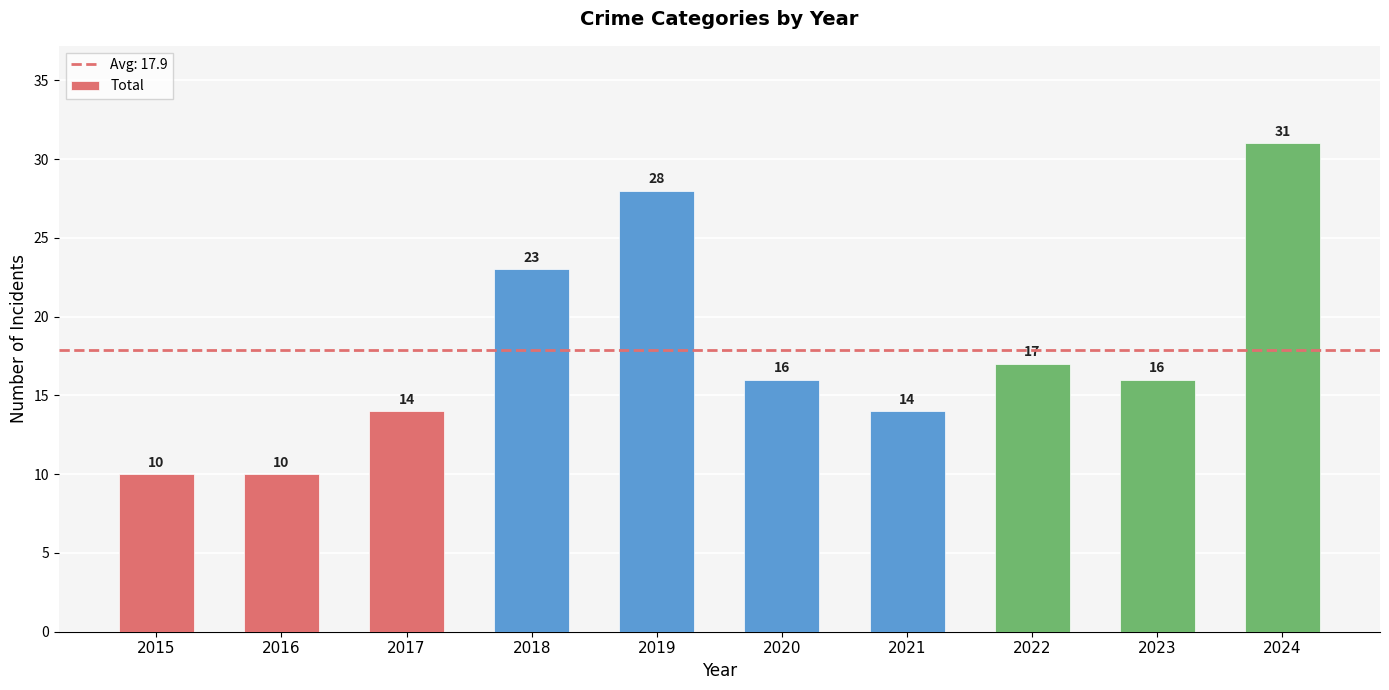

True or false: the data shows 6 at 2020.

False